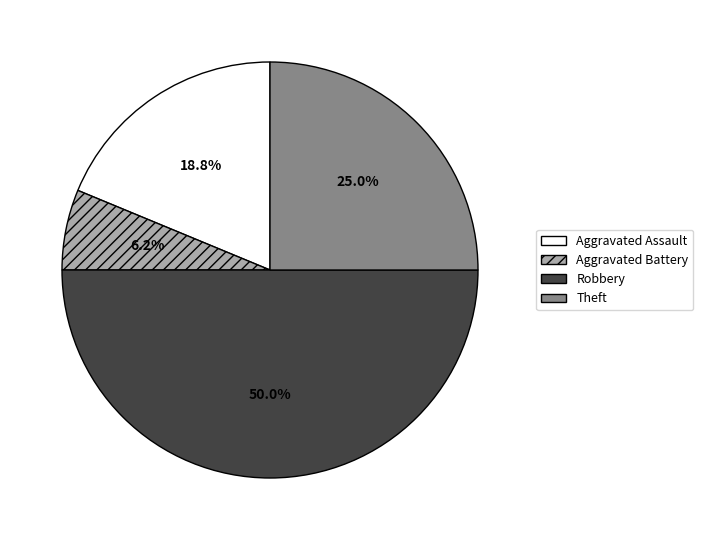

Combined, do Aggravated Assault and Theft account for over 50%?

No